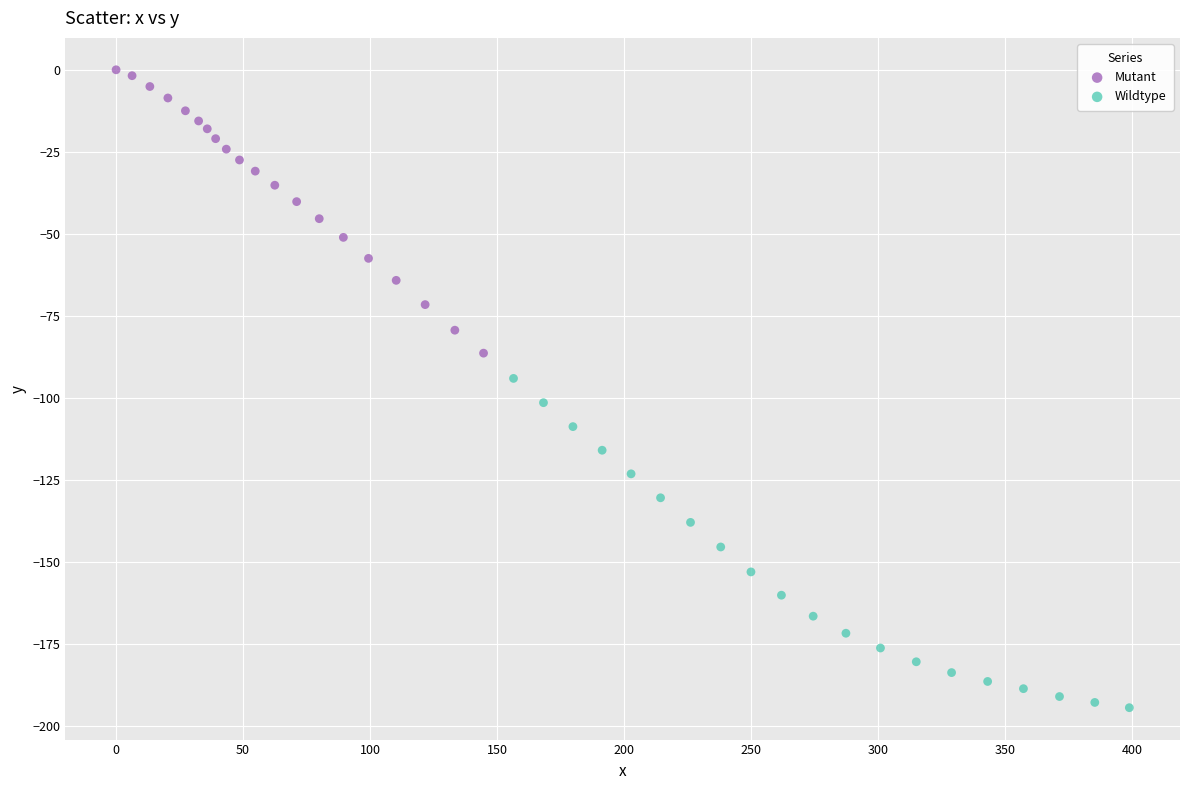

Which series has the largest Y range (max minus min)?

Wildtype